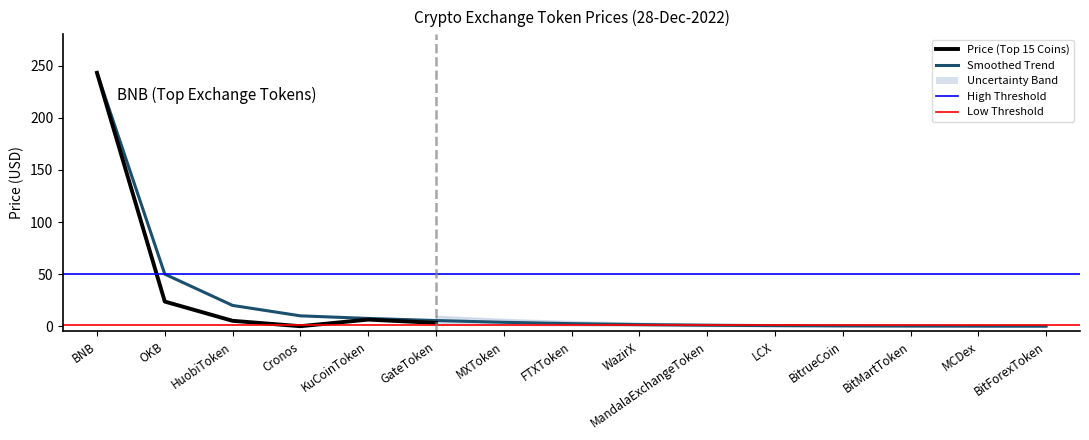

Is it true that Upper Bound equals 0.1 at BitForexToken?

False